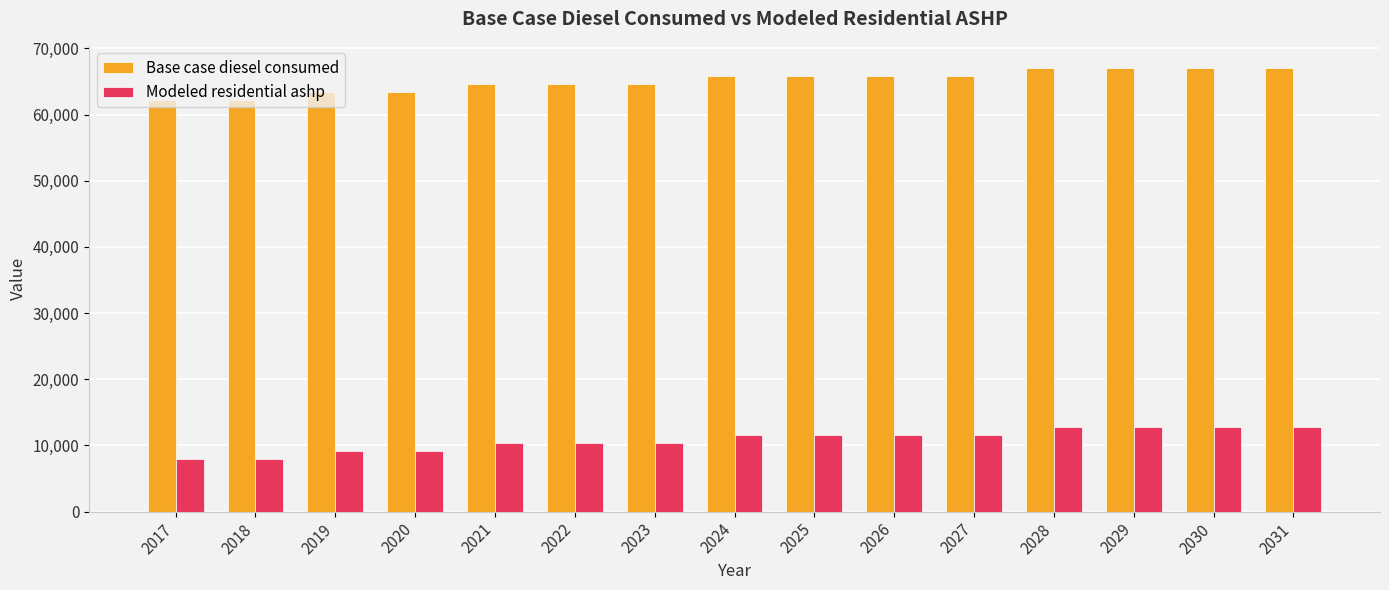

Reading left to right, list all the values displayed in this chart.

Base case diesel consumed: 62189.9	62189.9	63403.2	63403.2	64616.4	64616.4	64616.4	65829.6	65829.6	65829.6	65829.6	67042.9	67042.9	67042.9	67042.9
Modeled residential ashp: 7975.5	7975.5	9188.7	9188.7	10402.0	10402.0	10402.0	11615.2	11615.2	11615.2	11615.2	12828.4	12828.4	12828.4	12828.4